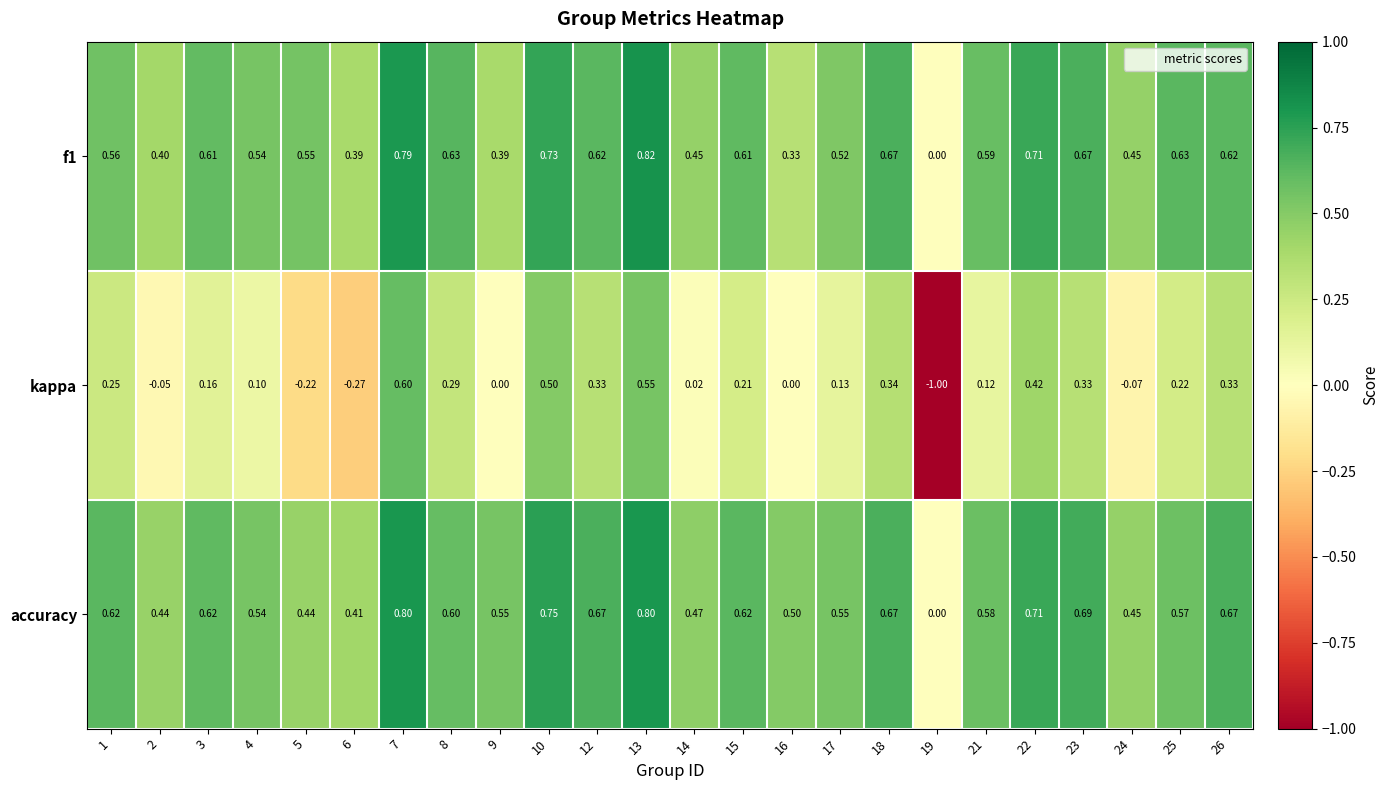

Which series has the largest total across all categories?

accuracy